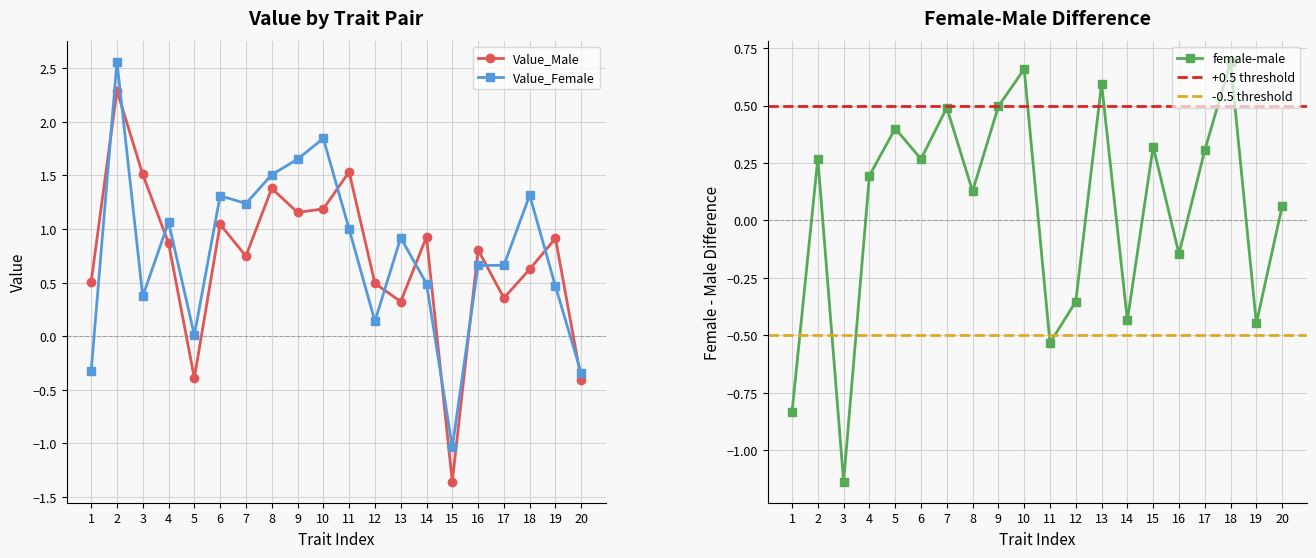

How many values in the Value_Male series are below 0?

3